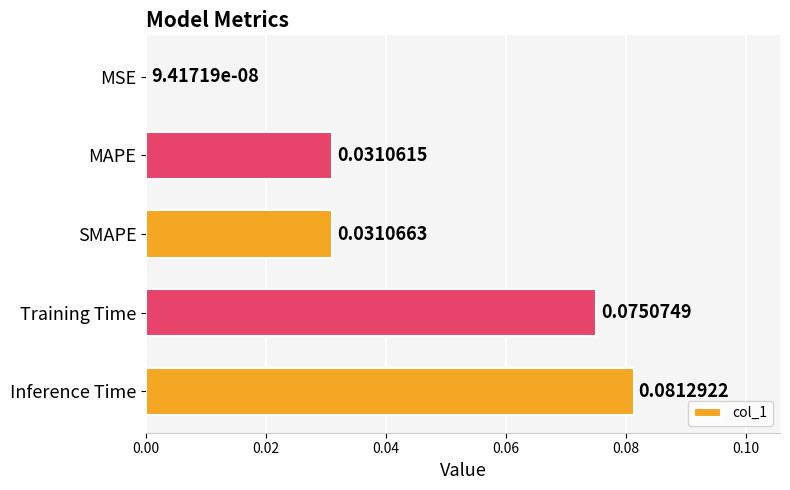

Between Training Time and MSE, which is larger?

Training Time